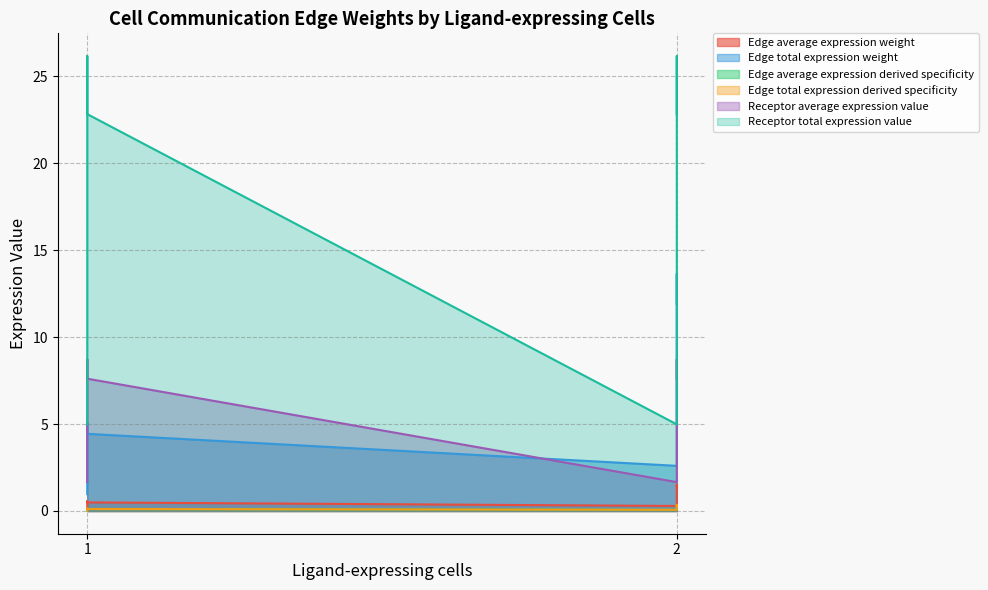

Reading left to right, list all the values displayed in this chart.

Edge average expression weight: 1=0.1	1=0.6	1=0.5	2=0.3	2=1.5	2=1.3
Edge total expression weight: 1=1.0	1=5.1	1=4.4	2=2.6	2=13.6	2=11.9
Edge average expression derived specificity: 1=0.0	1=0.1	1=0.1	2=0.1	2=0.4	2=0.3
Edge total expression derived specificity: 1=0.0	1=0.1	1=0.1	2=0.1	2=0.4	2=0.3
Receptor average expression value: 1=1.7	1=8.7	1=7.6	2=1.7	2=8.7	2=7.6
Receptor total expression value: 1=5.0	1=26.2	1=22.8	2=5.0	2=26.2	2=22.8